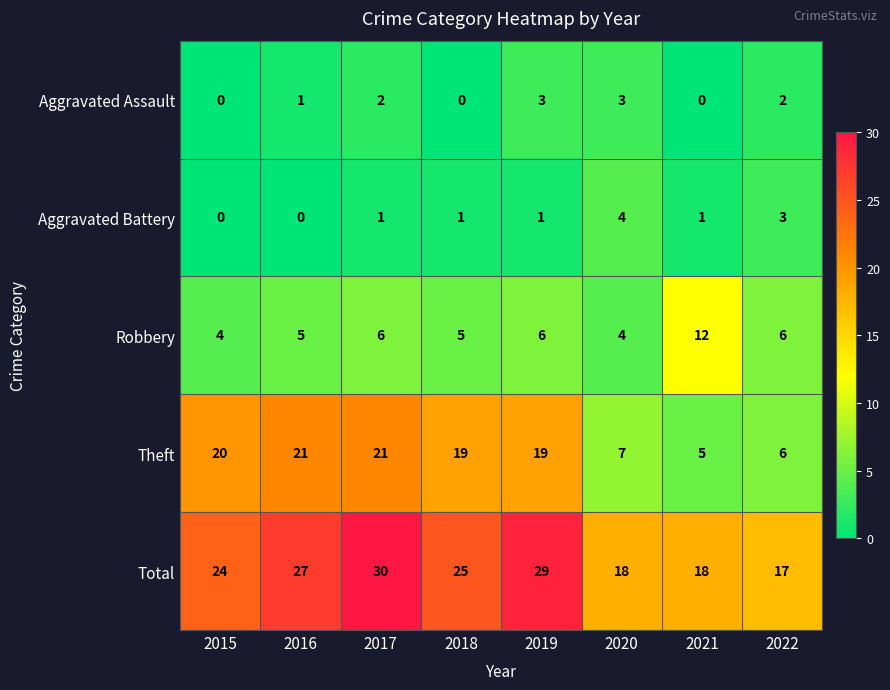

What is the approximate value of Theft at 2022?

6